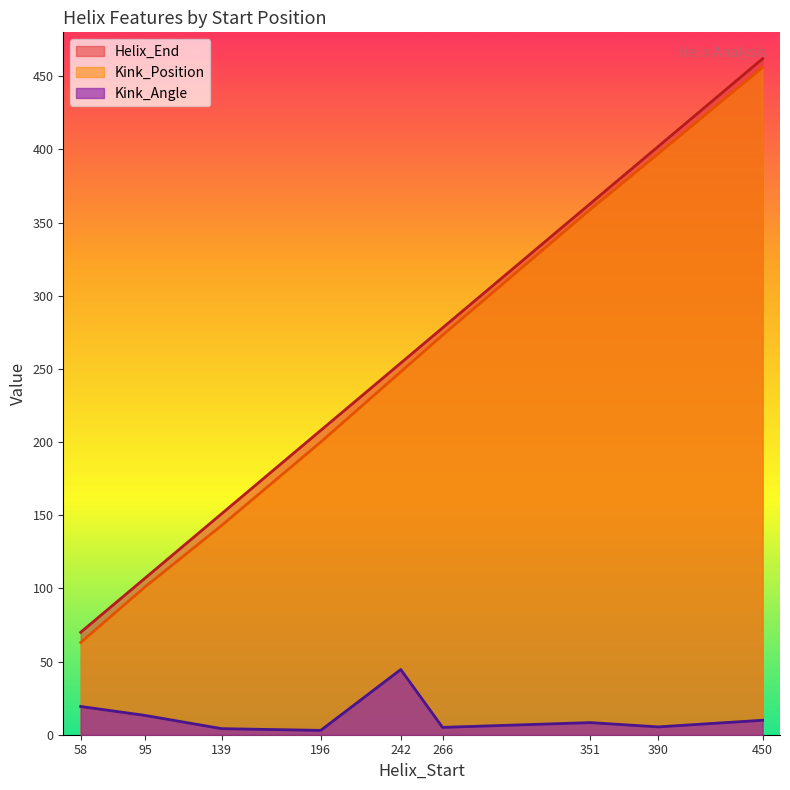

What is the value of the Kink_Position point at the 6th from the left?

273.0